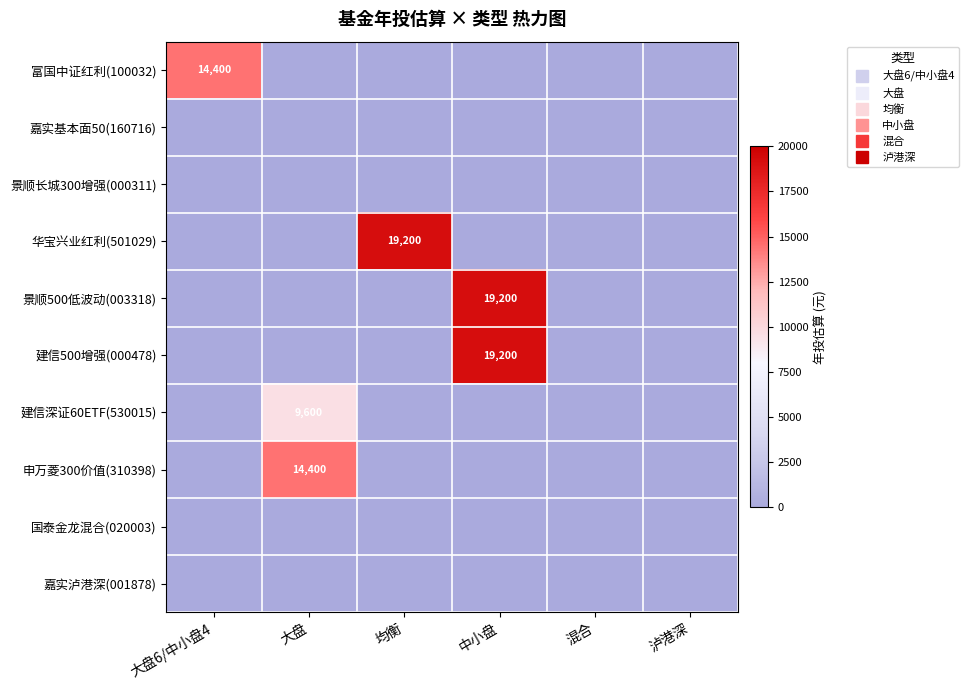

What is the total value across all series at 大盘6/中小盘4?

14400